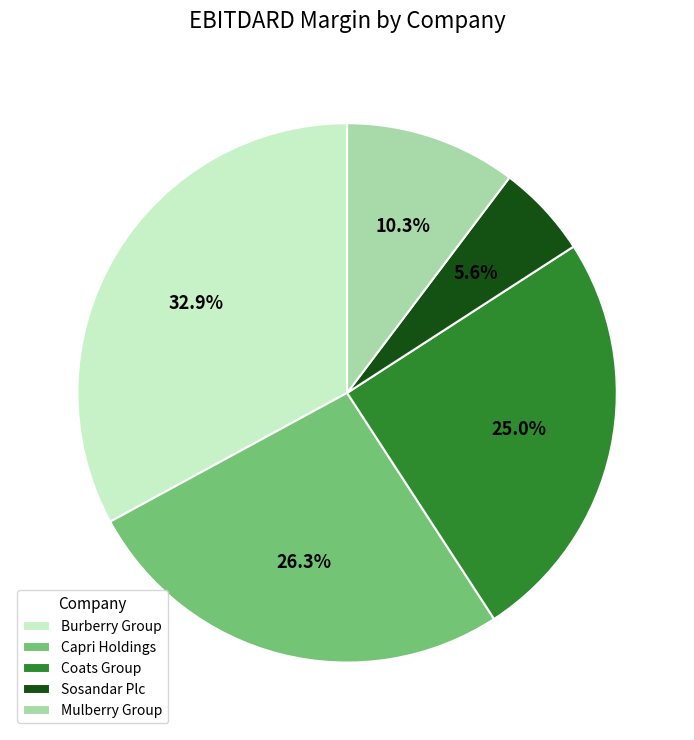

How many slices are in this pie chart?

5